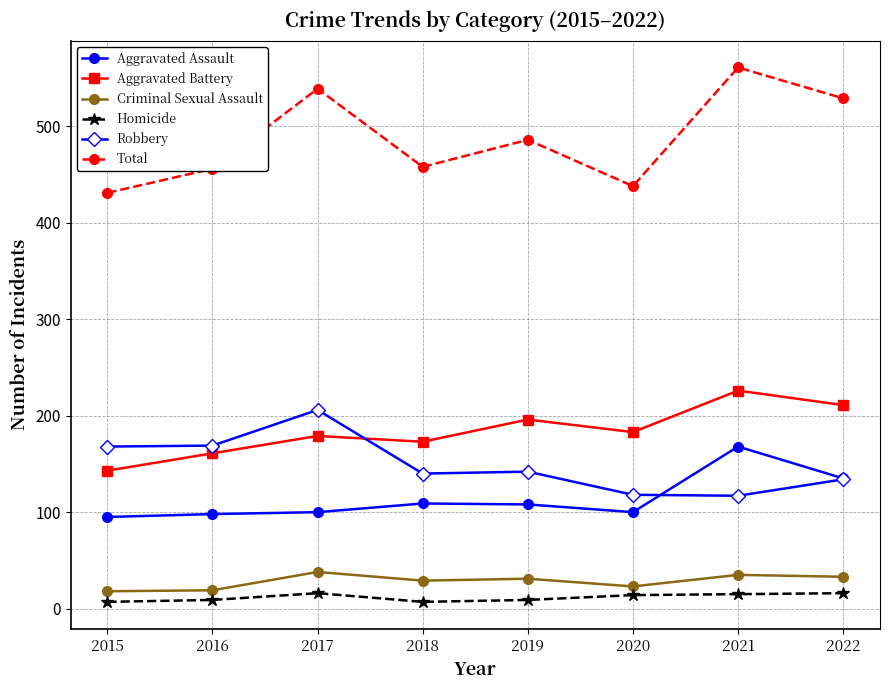

Count the Homicide values in the range 9 to 16.

6